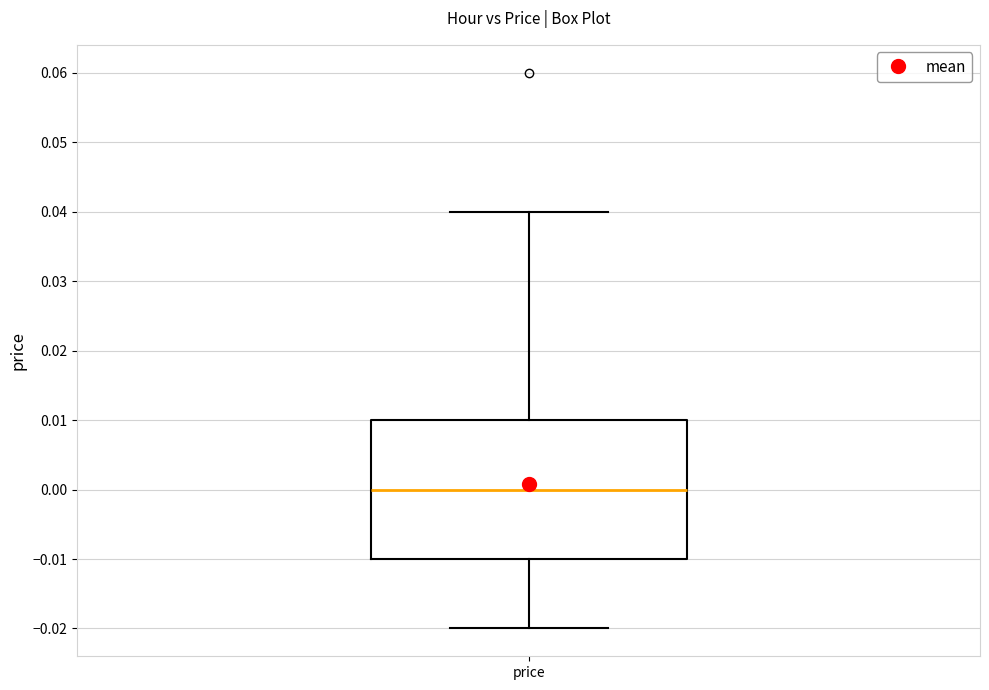

Where does the lower whisker of the box for price end on the y-axis? The values are not printed on the chart, so give them approximately, as read against the axis.

-0.02